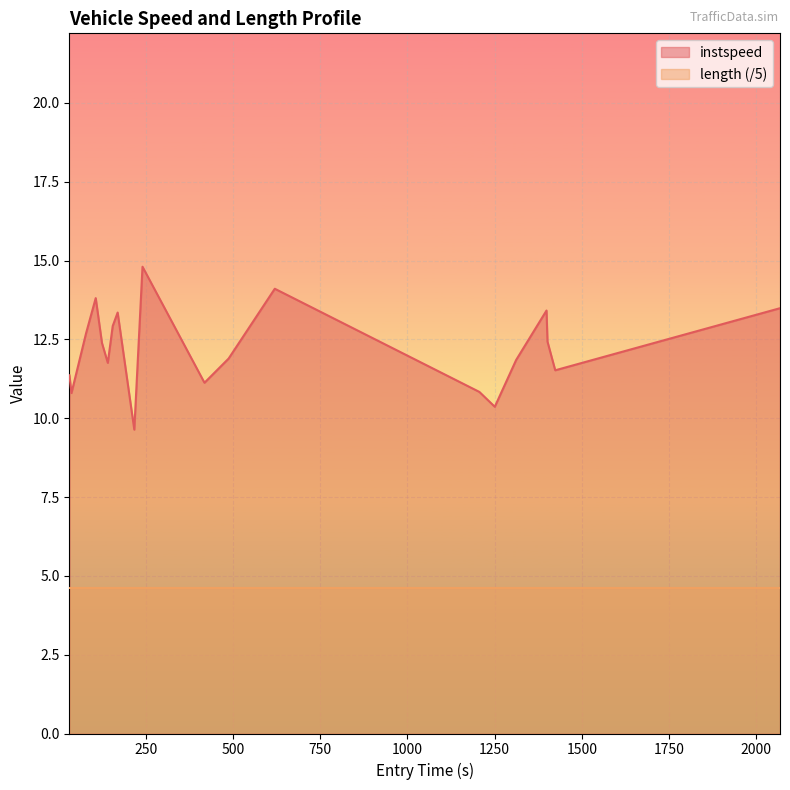

What is the greatest value displayed?

14.8